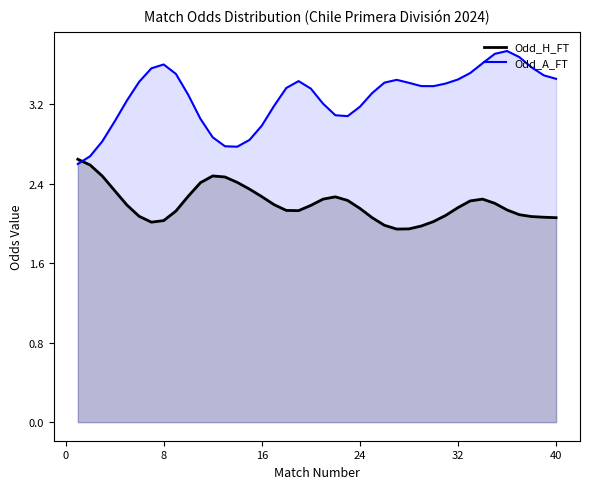

What is the maximum value for Odd_A_FT?

3.7